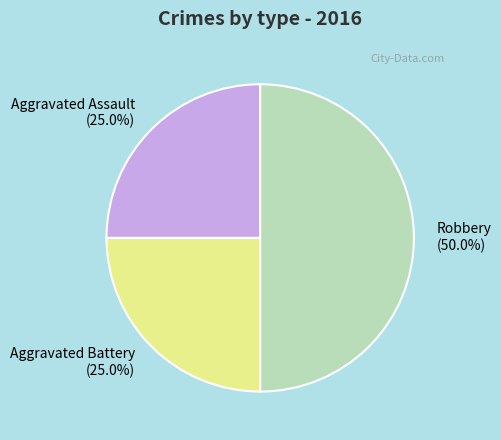

What is the largest slice in the pie chart?

Robbery